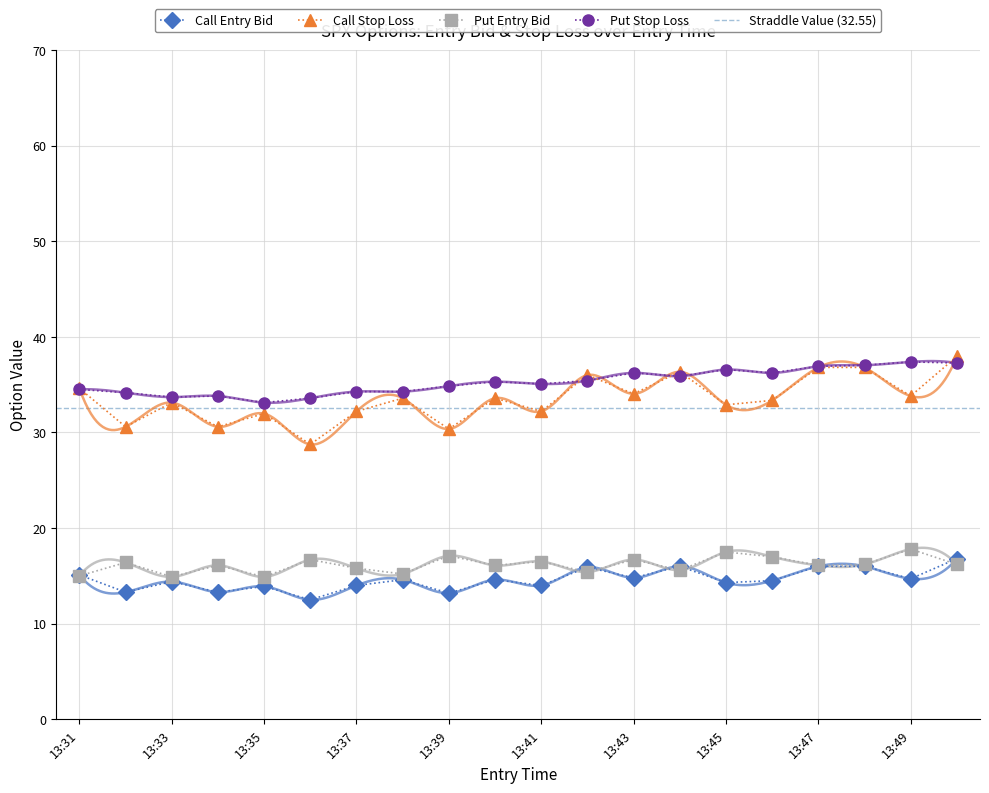

In entry_bid_C, how many points are lower than both neighbors (excluding endpoints)?

8